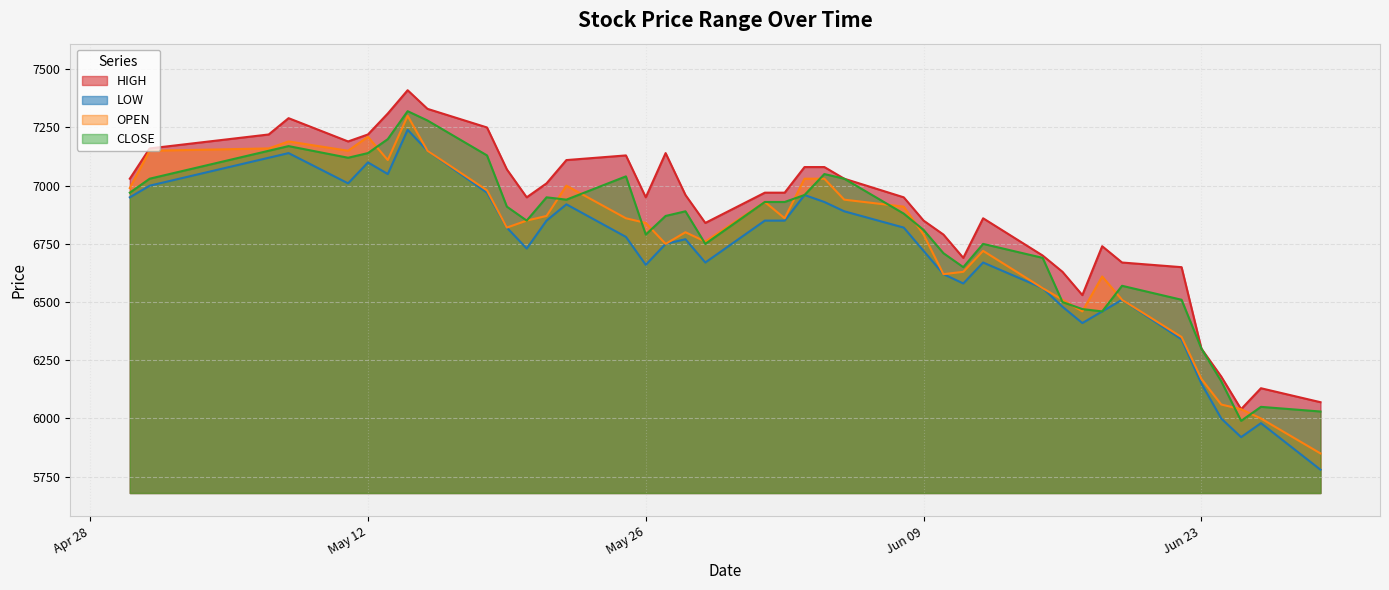

Which category has the lowest value across all series?

2020-06-29